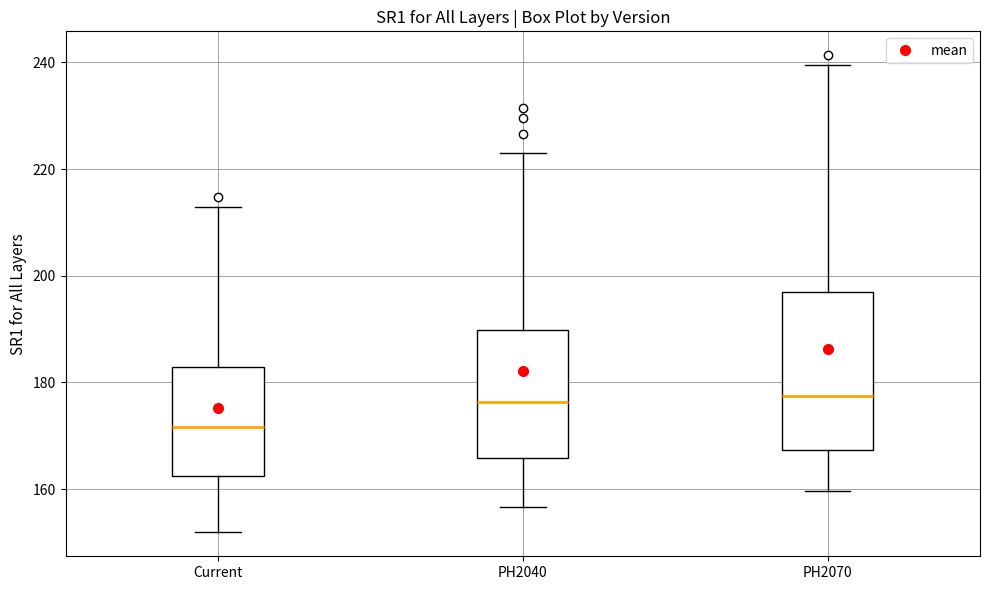

Reading left to right, read every box against the y-axis: the position of its median line, the range the box covers, and the ends of its whiskers. The values are not printed on the chart, so give them approximately, as read against the axis.

Current: median 172, box 162 to 182, whiskers 152 to 212
PH2040: median 176, box 166 to 190, whiskers 156 to 222
PH2070: median 178, box 168 to 196, whiskers 160 to 240